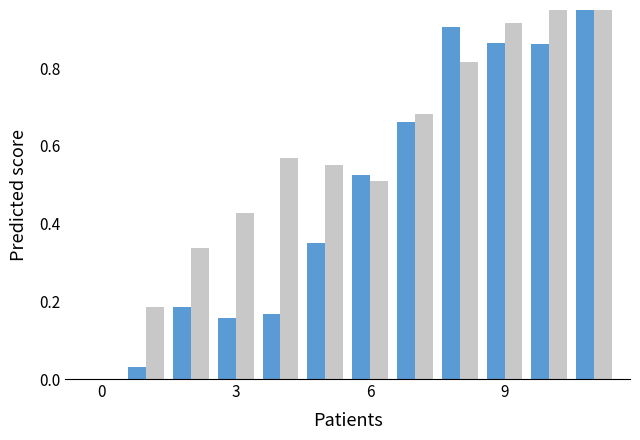

At 0, list the series in order from smallest to largest.

Act Air Density, Avg Relative humidity